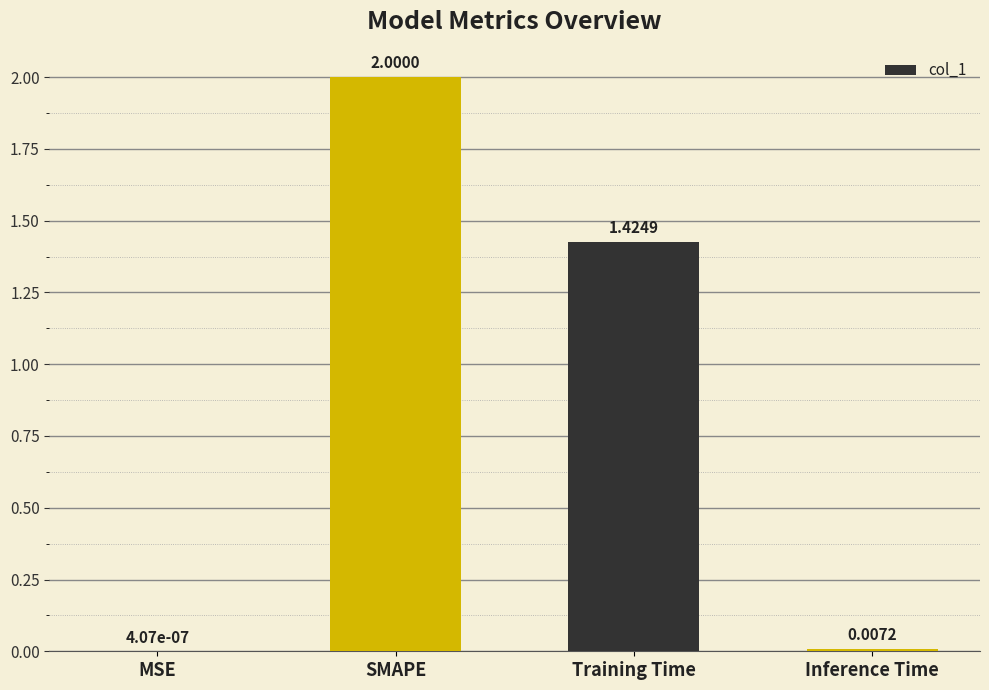

What is the difference between the values at SMAPE and Training Time?

0.6